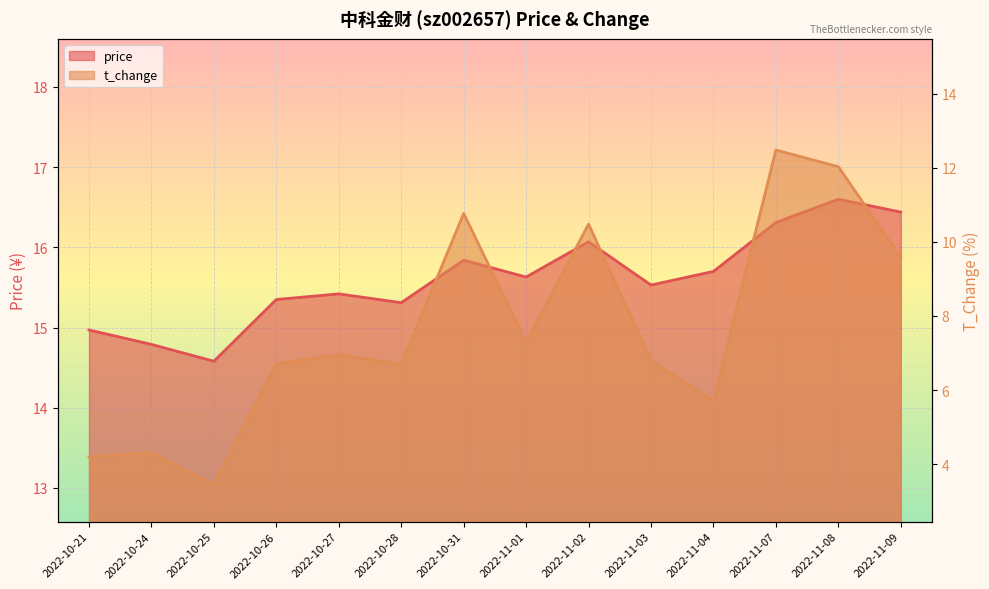

The price series shows 3.9 at 2022-11-04. True or false?

False